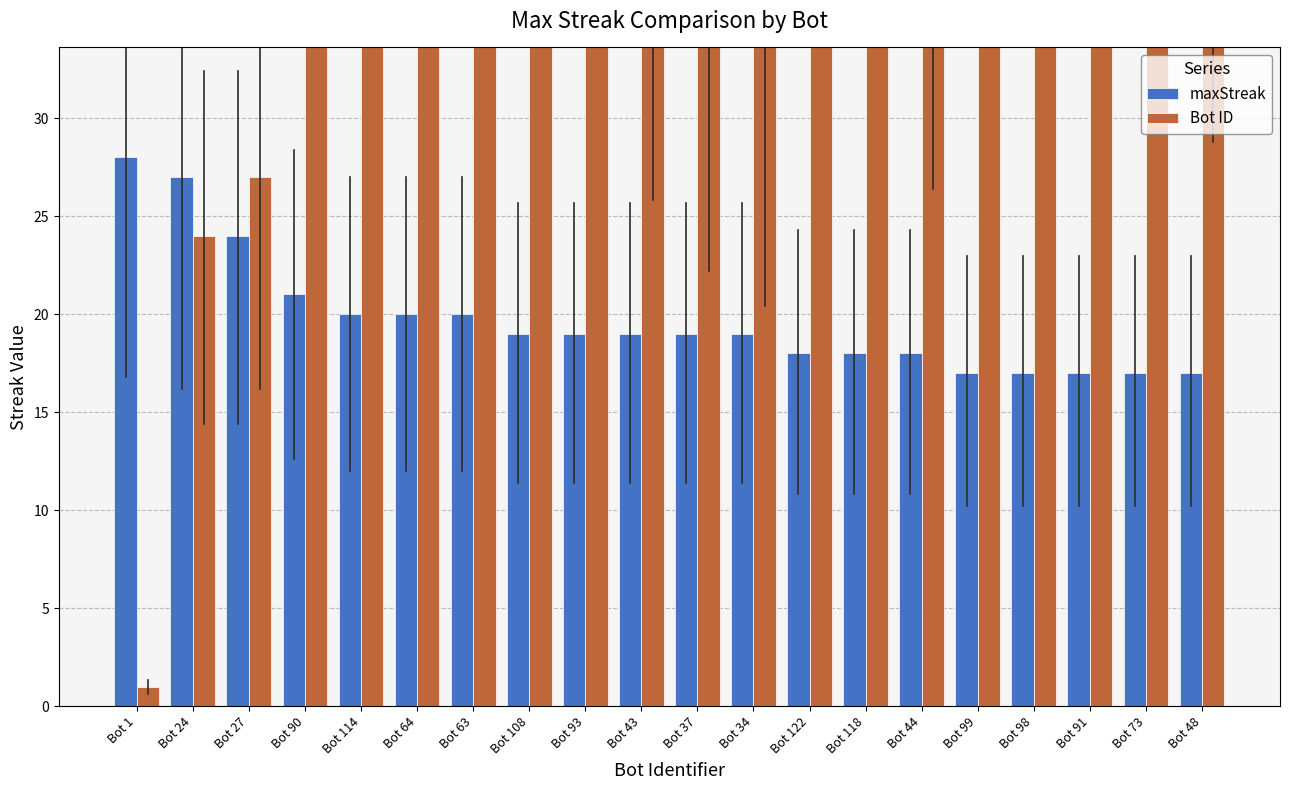

At which label is maxStreak closest to 22?

Bot 90